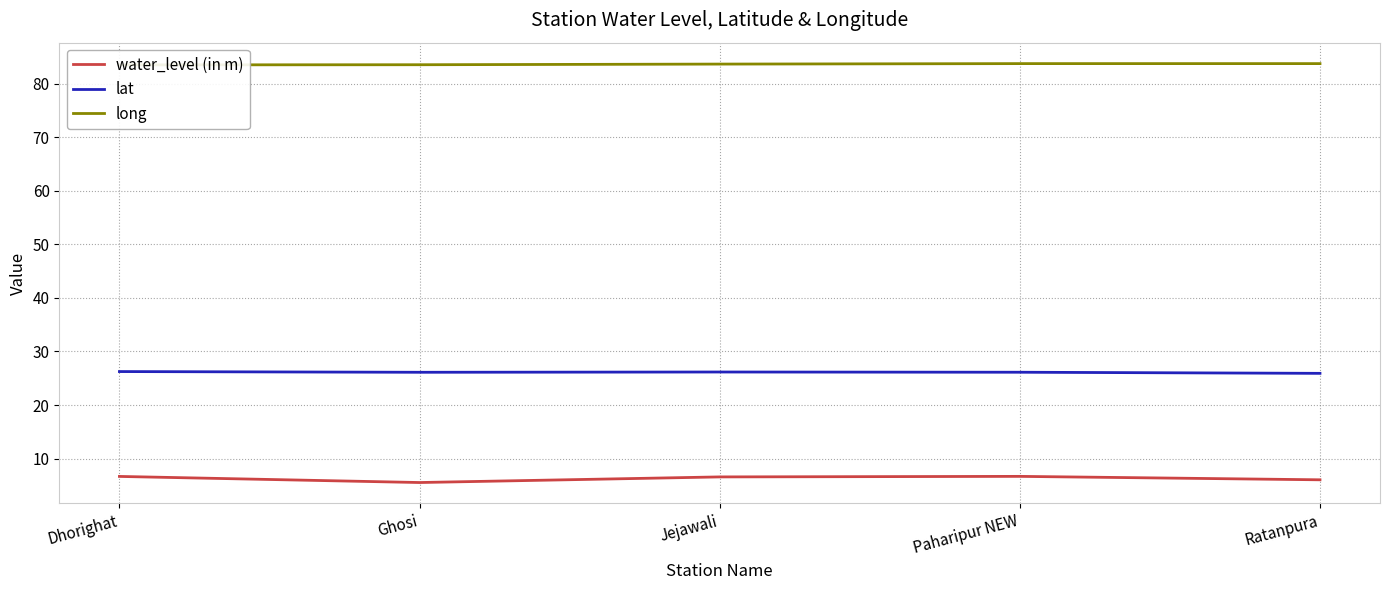

In long, how many points are higher than both neighbors (excluding endpoints)?

1